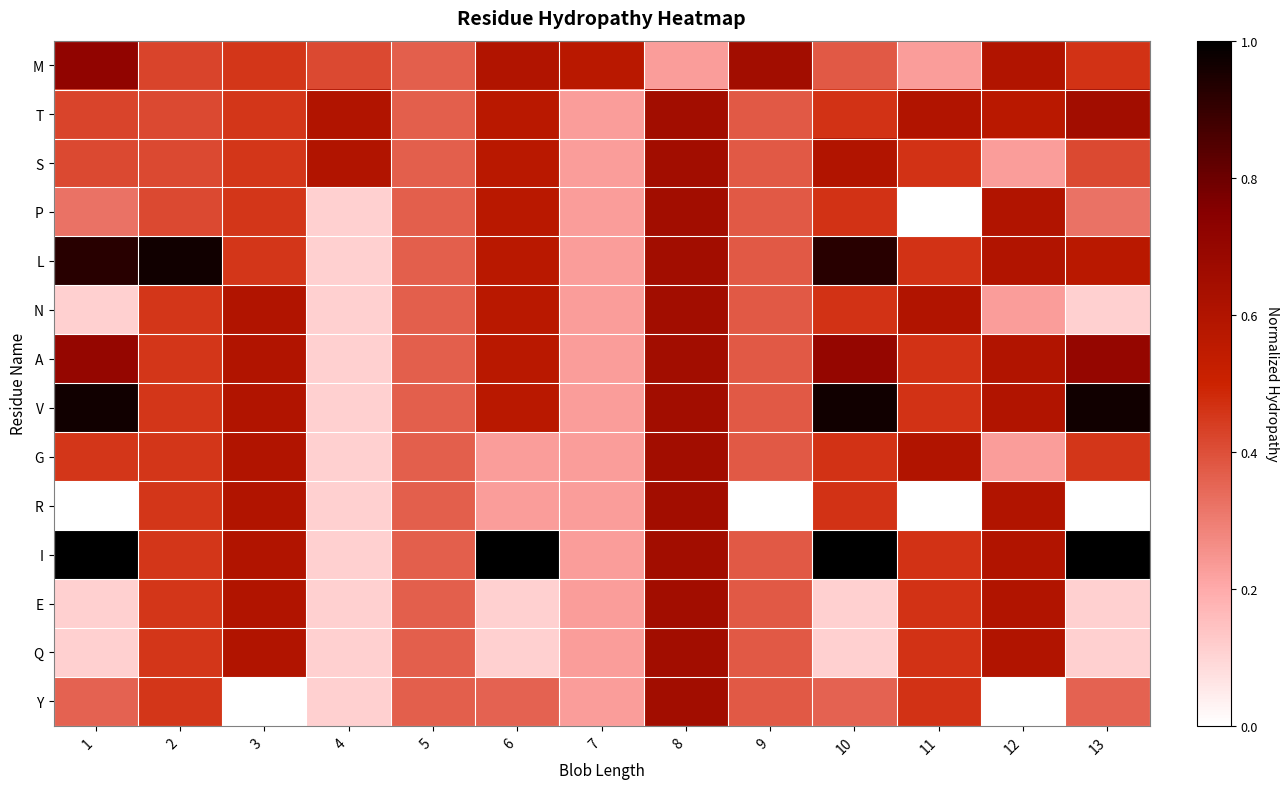

Which series has the largest range (max minus min)?

I